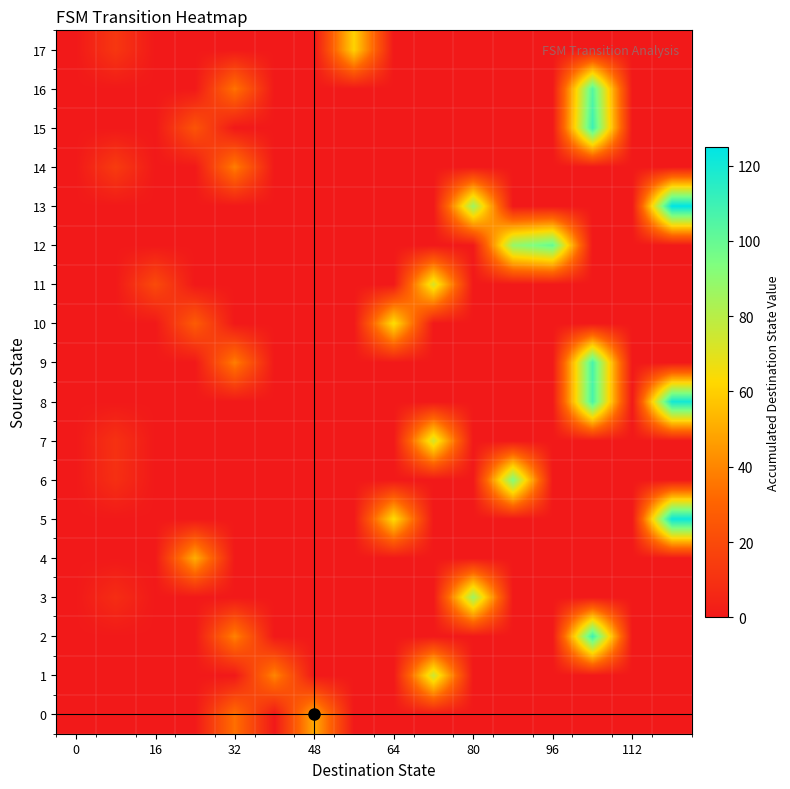

Which series has the largest total across all categories?

8